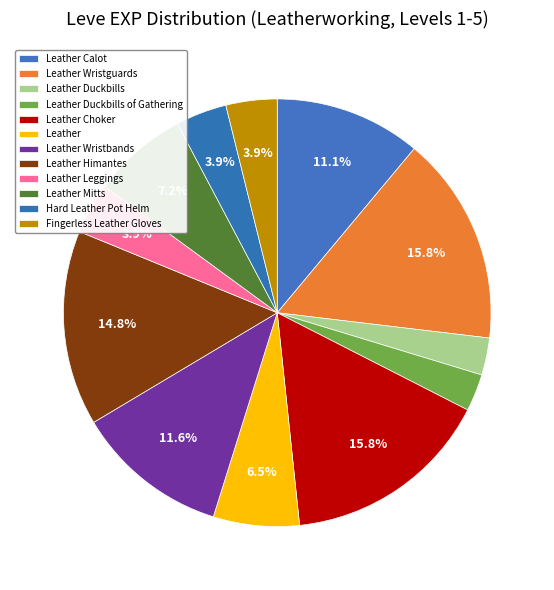

How many slices are in this pie chart?

12